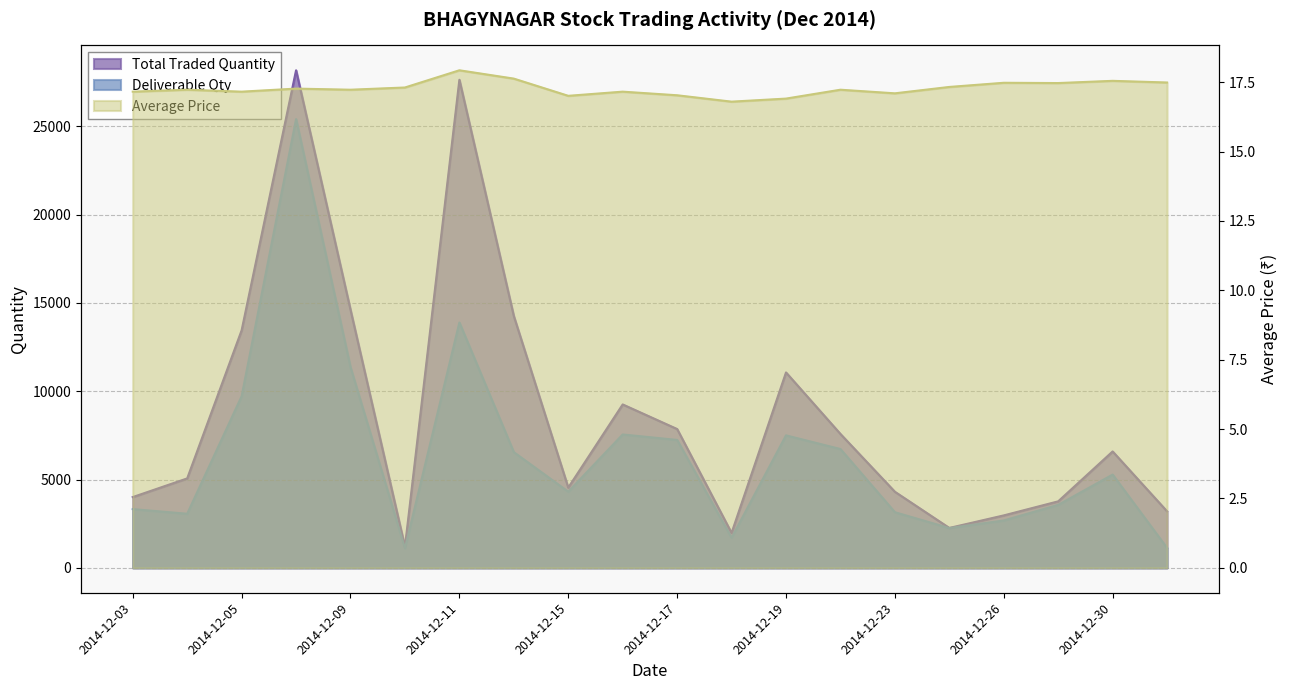

Which has a higher value, 2014-12-16 or 2014-12-19?

2014-12-19